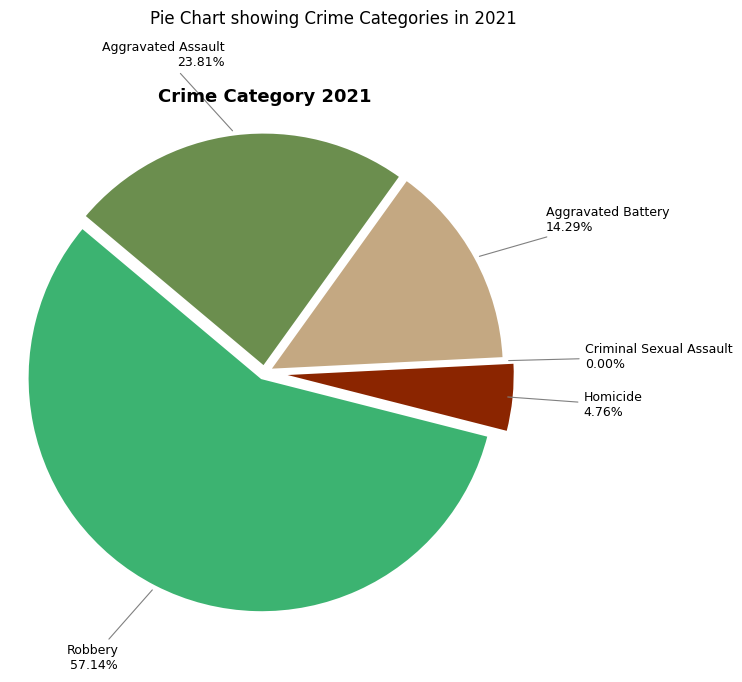

True or false: Criminal Sexual Assault accounts for 1% of the total.

False